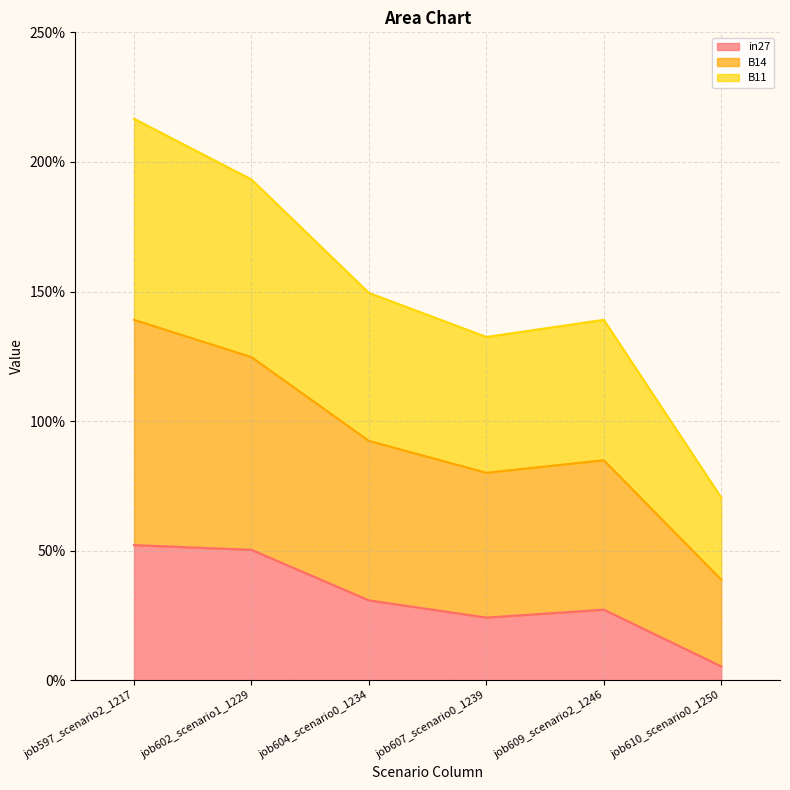

What is the greatest value displayed?

2.2